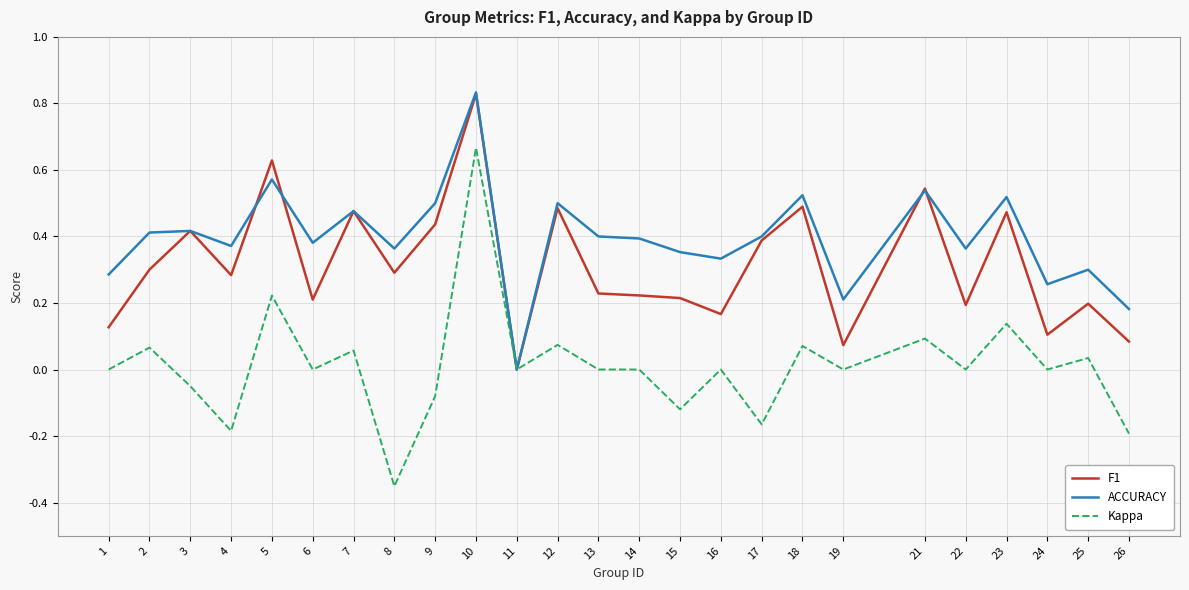

The value of Kappa at 12 is 0.1. True or false?

True